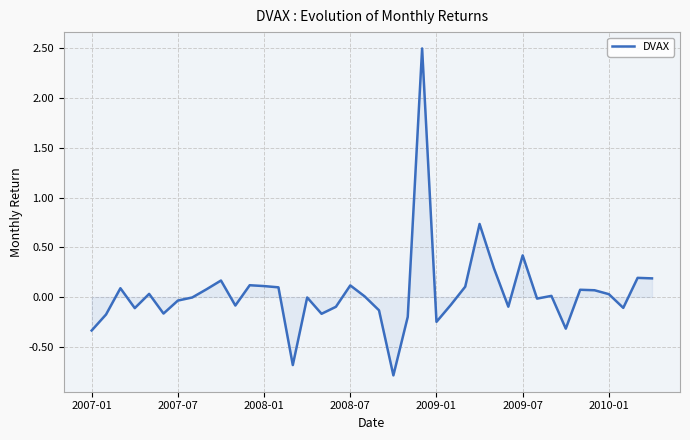

What is the difference between the maximum and minimum values?

3.3